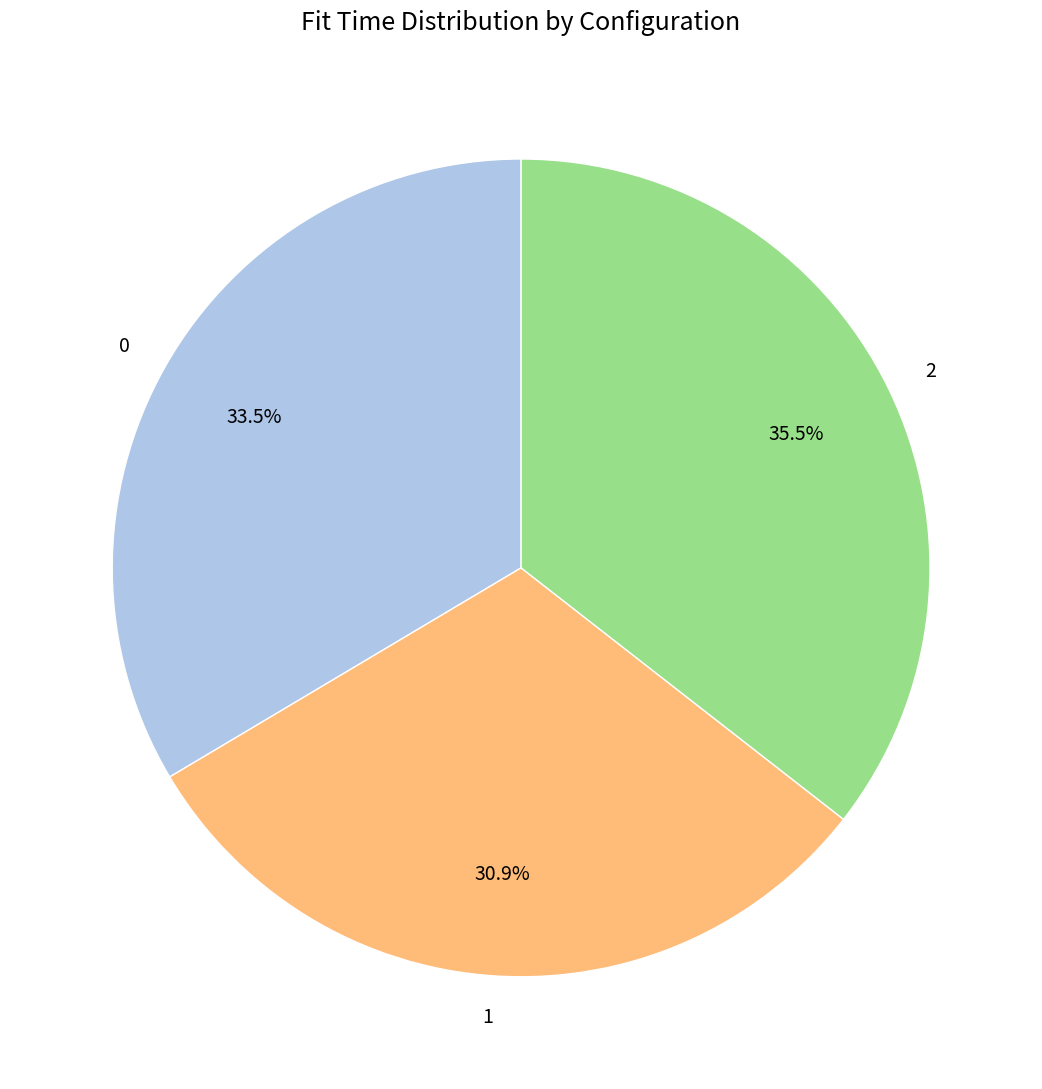

The 1 slice represents 31% of the pie. True or false?

True